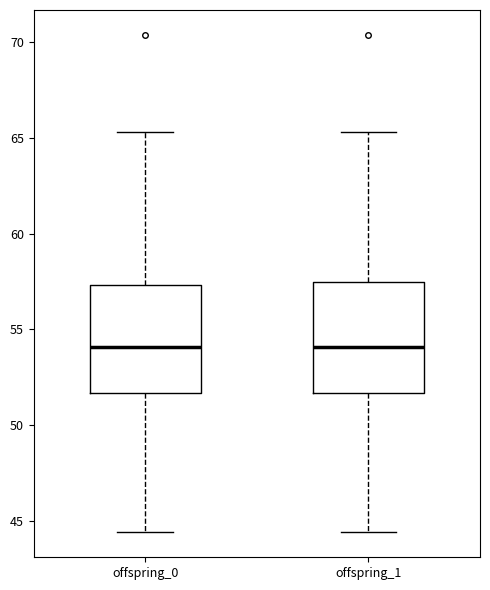

Where does the lower whisker of the box for offspring_1 end on the y-axis? The values are not printed on the chart, so give them approximately, as read against the axis.

44.5